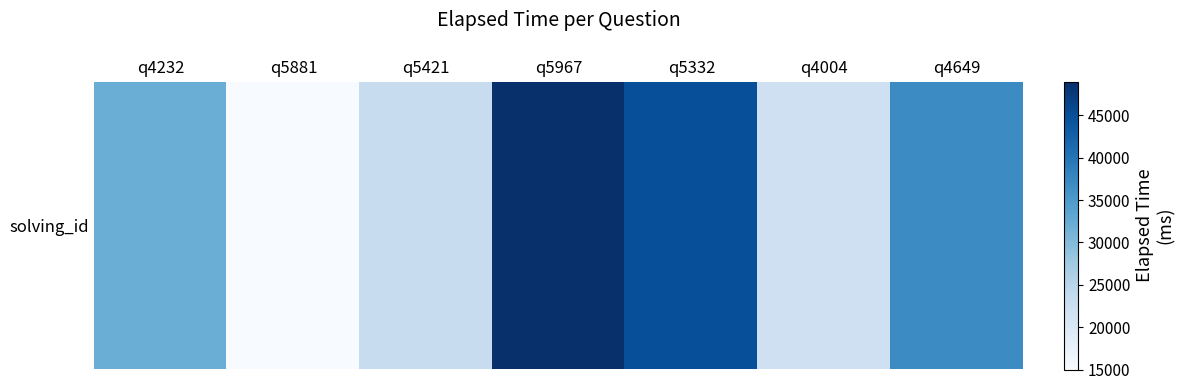

Count the number of values greater than 32000.

3